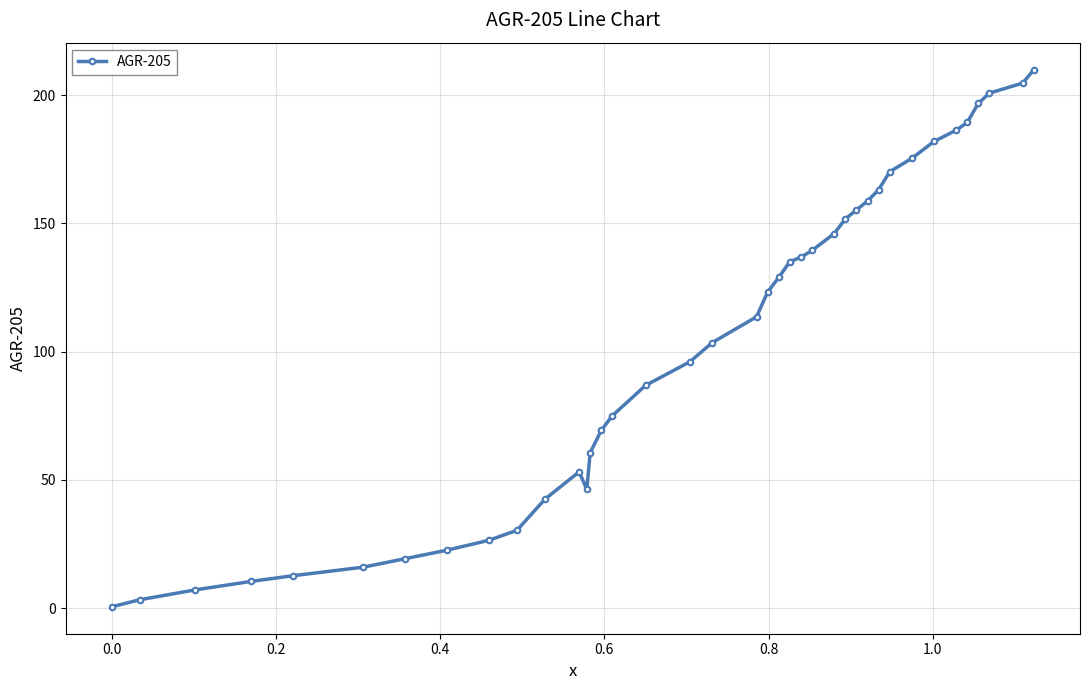

How many distinct data groups are displayed?

1